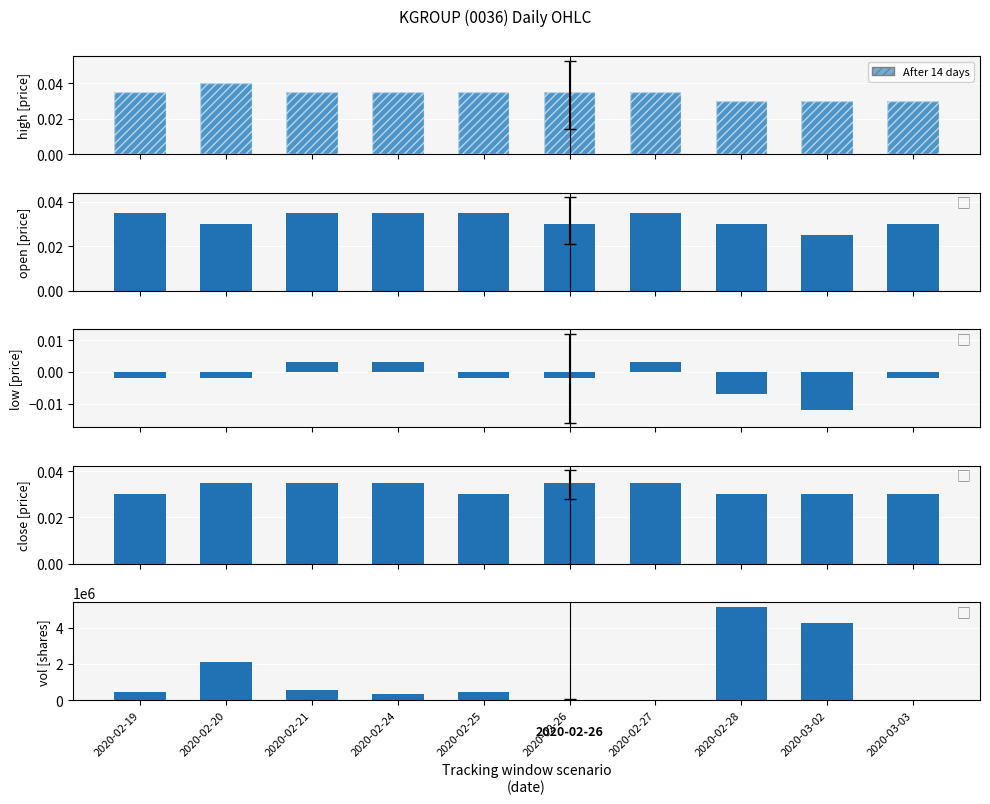

What position from the left is 2020-02-20?

2